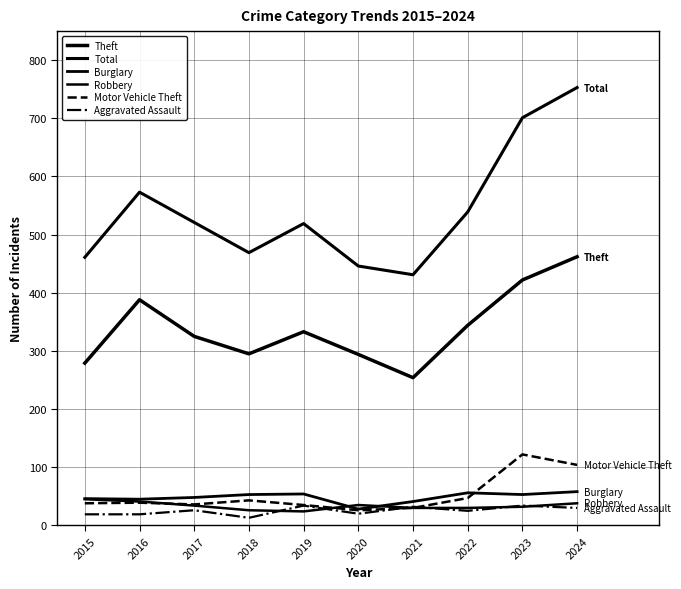

Which category has the lowest value across all series?

2018